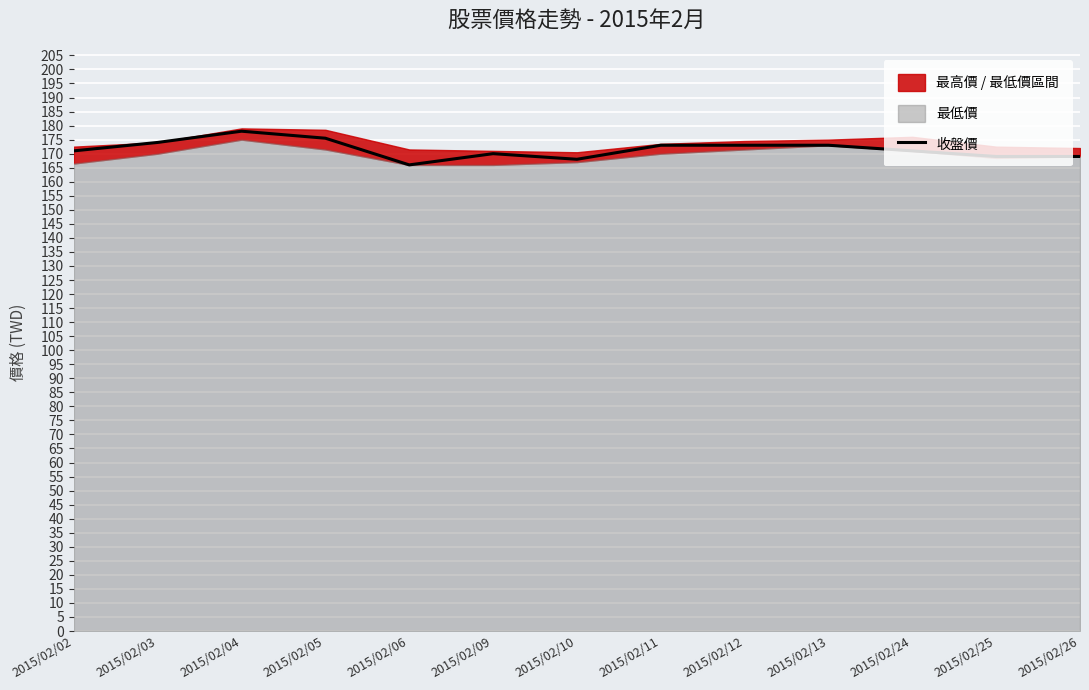

True or false: the data shows 49.7 at 2015/02/10.

False